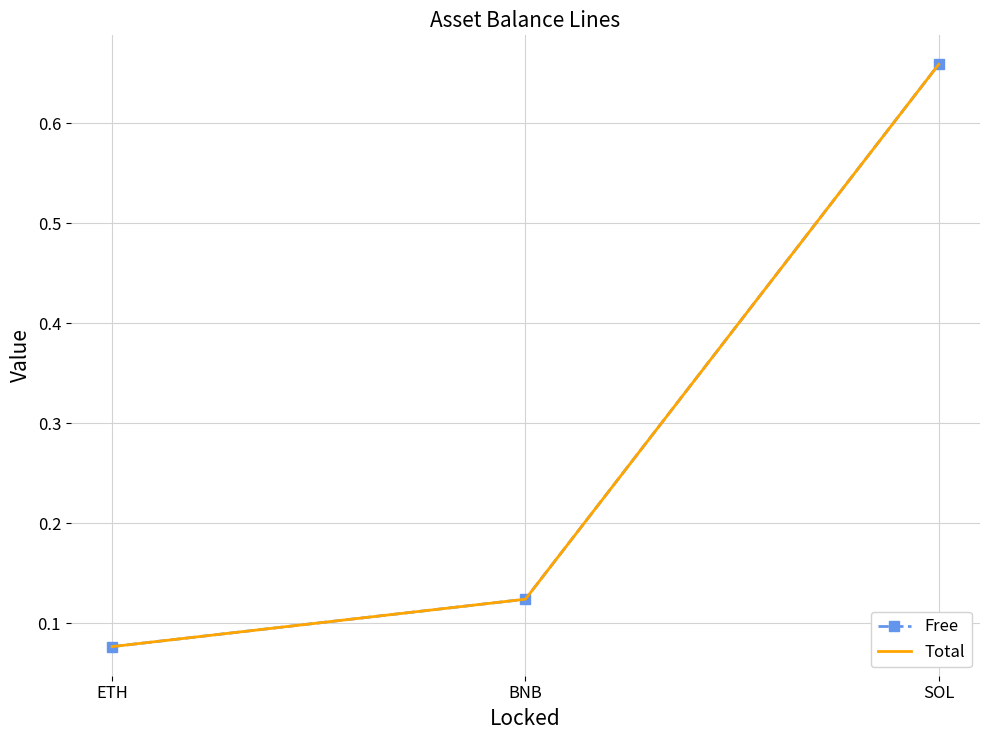

How many series are shown in this chart?

2